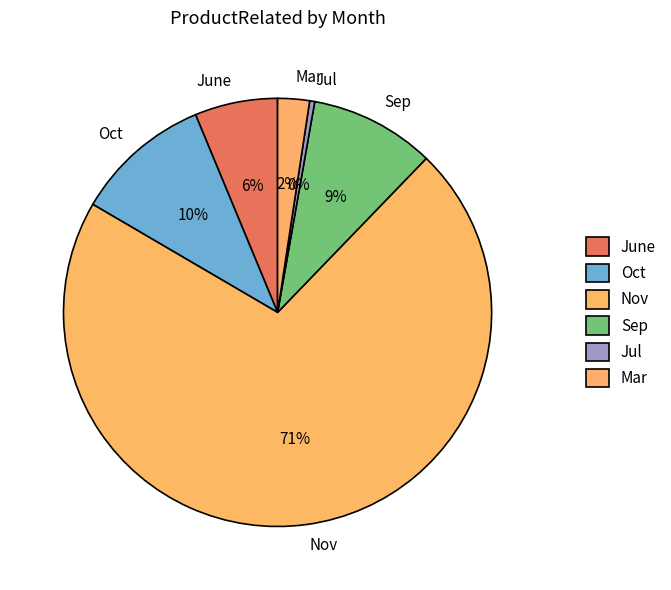

Combined, do Jul and Sep account for over 50%?

No